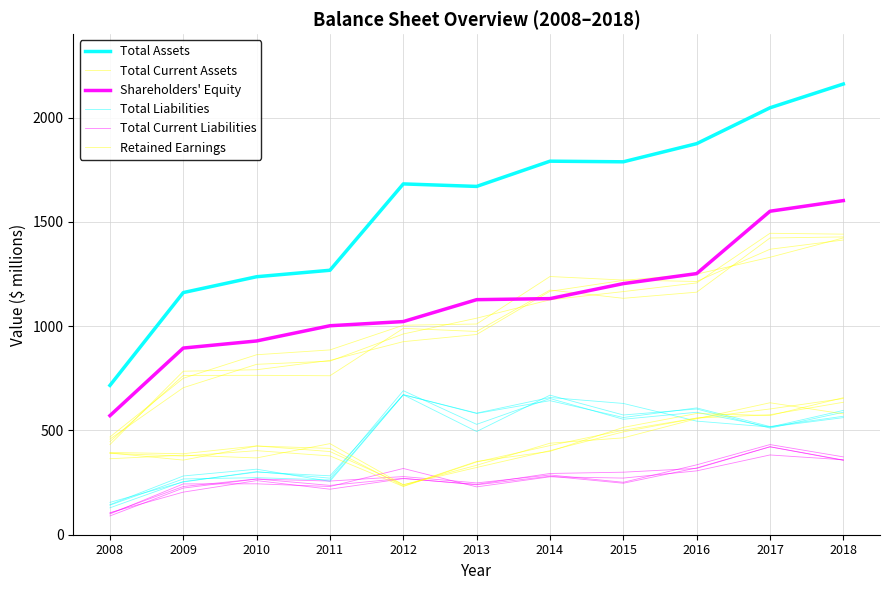

How many data points in Total Current Assets are less than 1010?

5